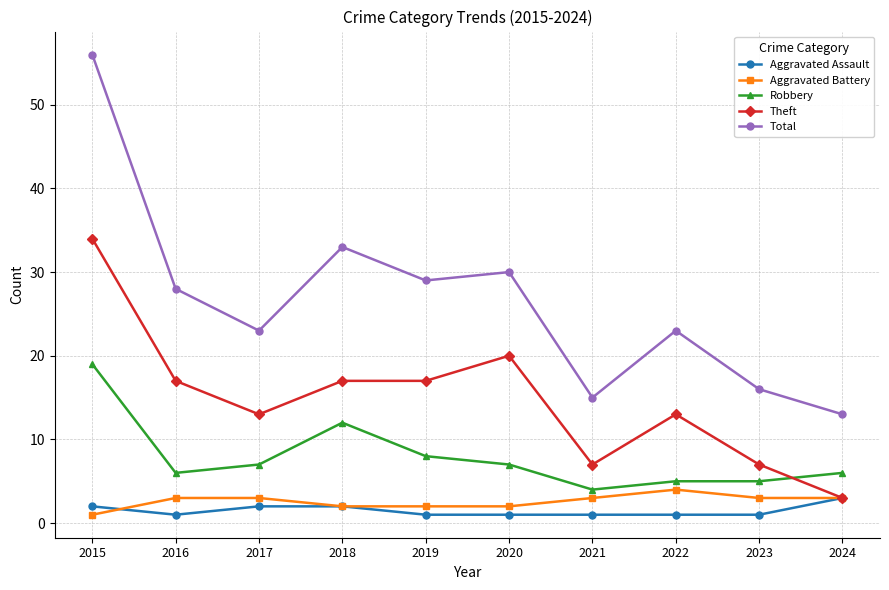

What is the sum of all Total values?

266